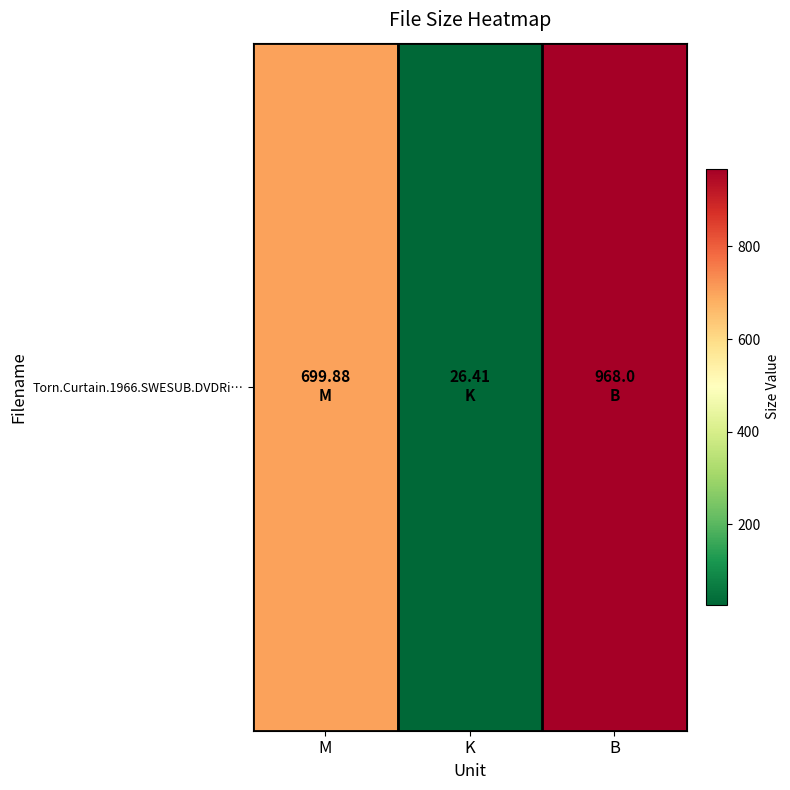

Where is the data nearest to the value 497?

M